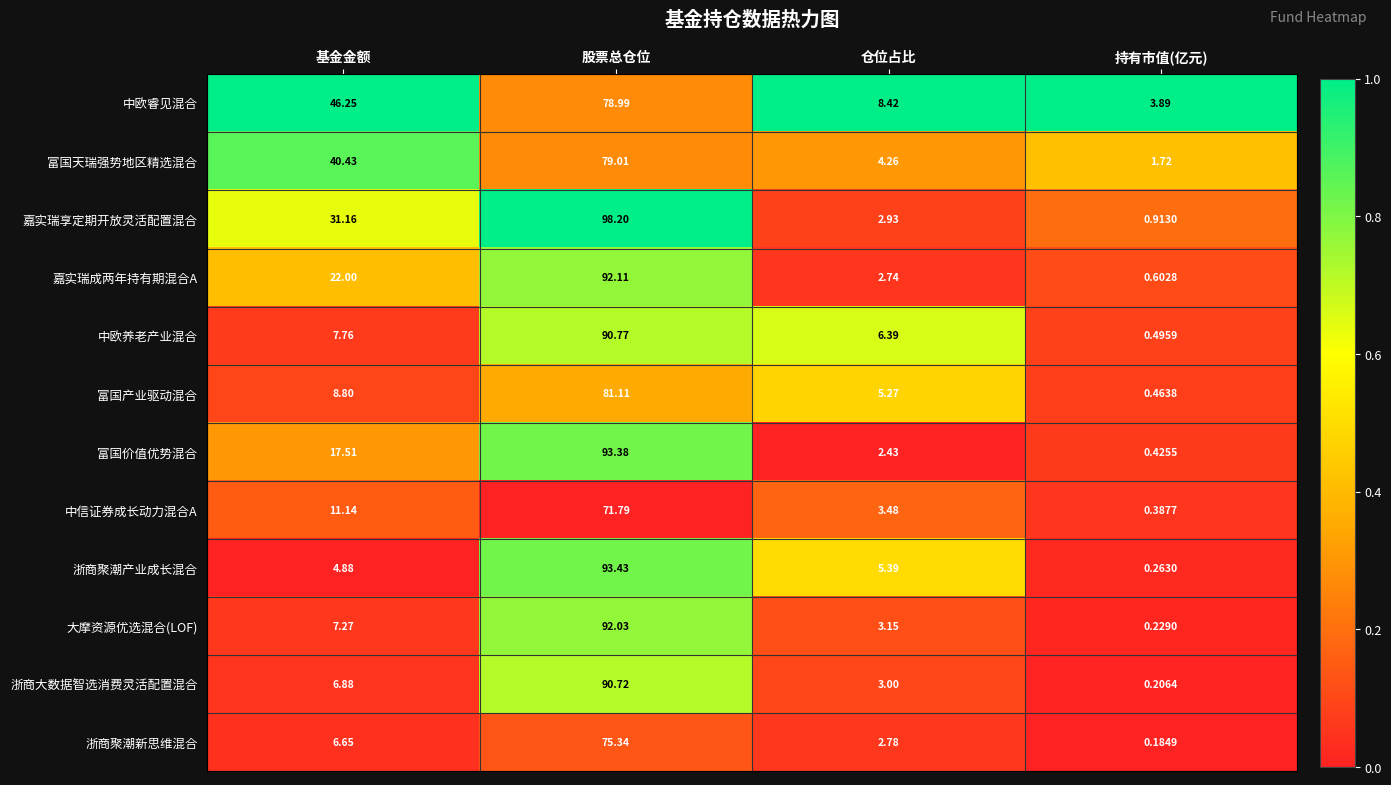

Which category has the highest value across all series?

股票总仓位